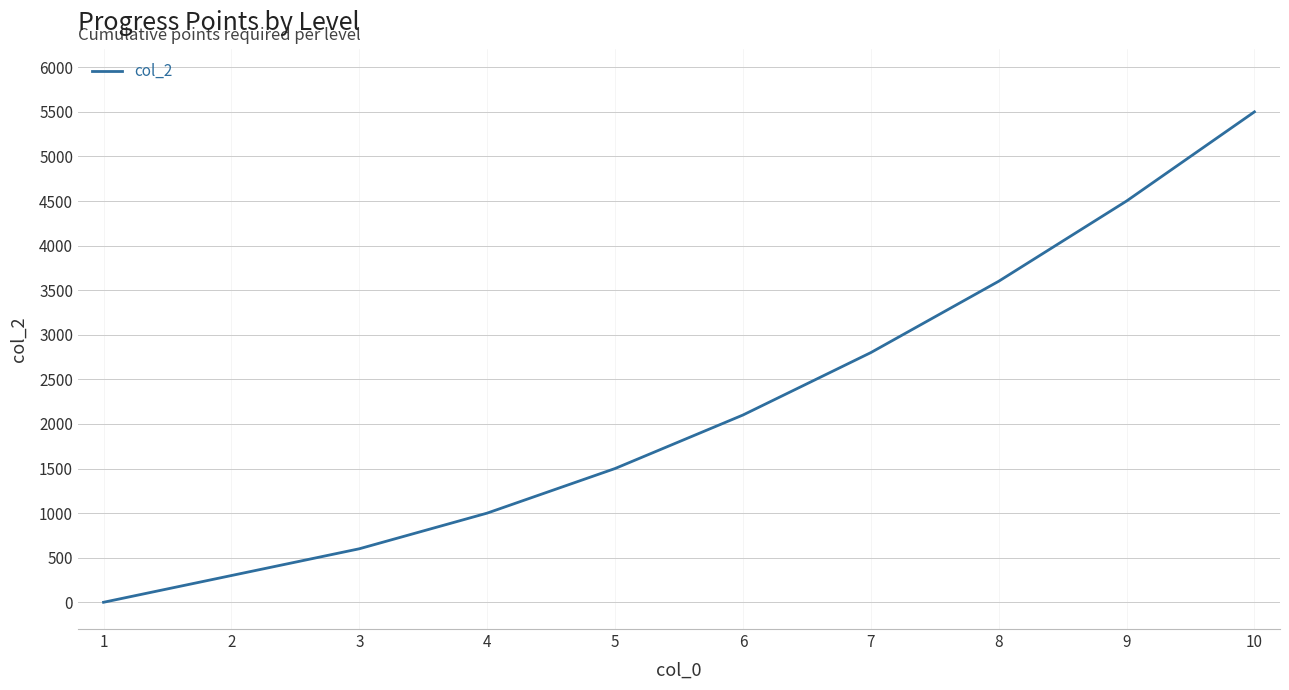

Does the chart have visible grid lines?

Yes